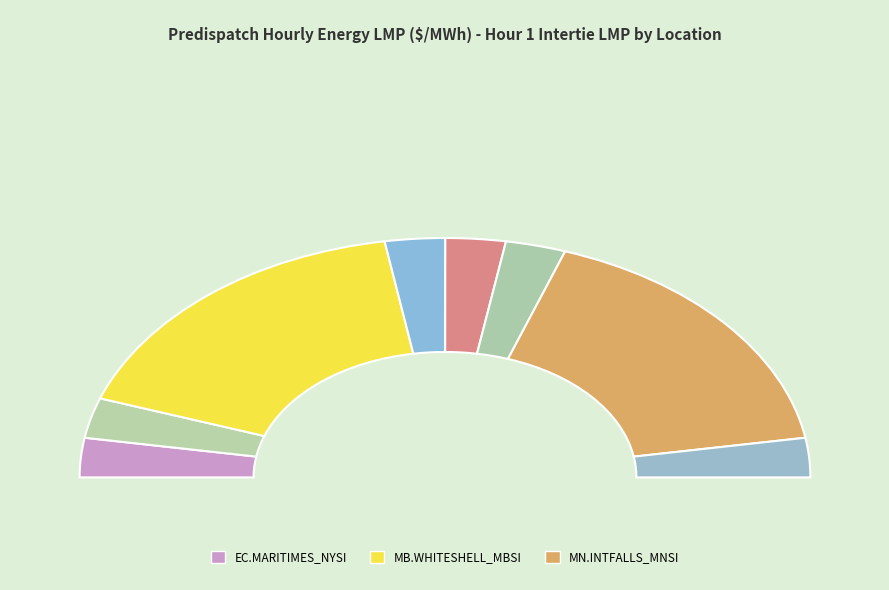

Is there a majority slice in this chart?

No